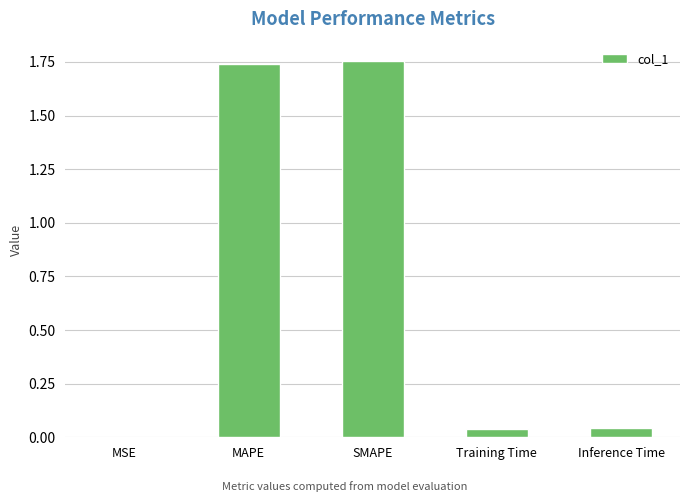

Is it true that the value at SMAPE is 0.5?

False